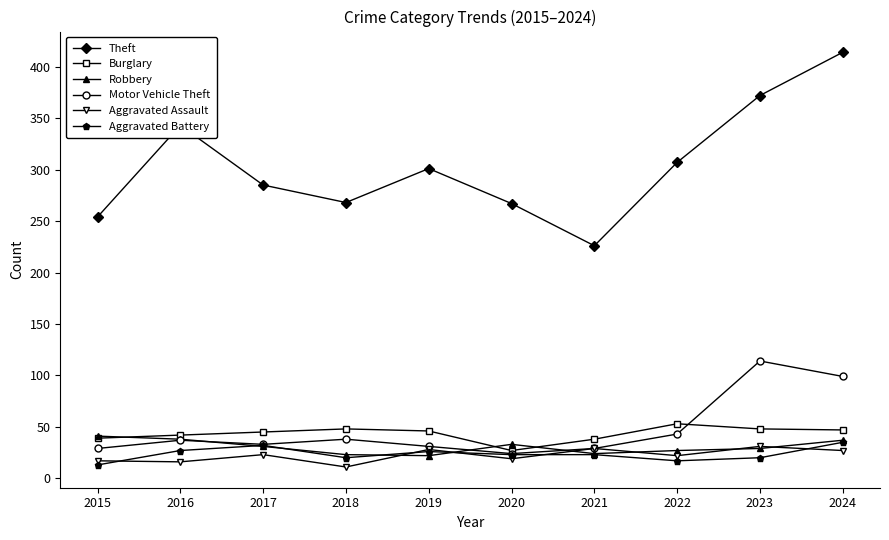

What value does the Motor Vehicle Theft series have at 2017?

33